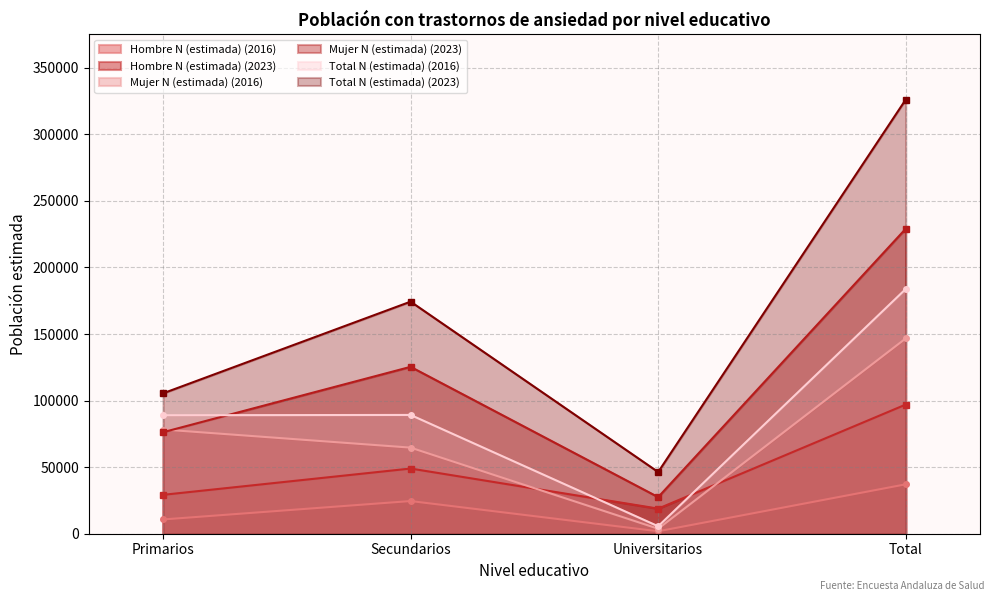

What is the sum of all Total N (estimada) values?

367653